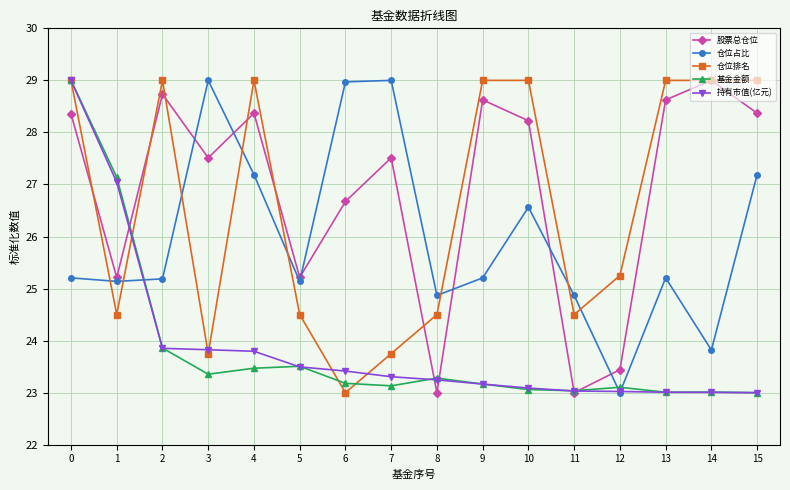

What is the value of the 基金金额 point at the 6th from the left?

23.5